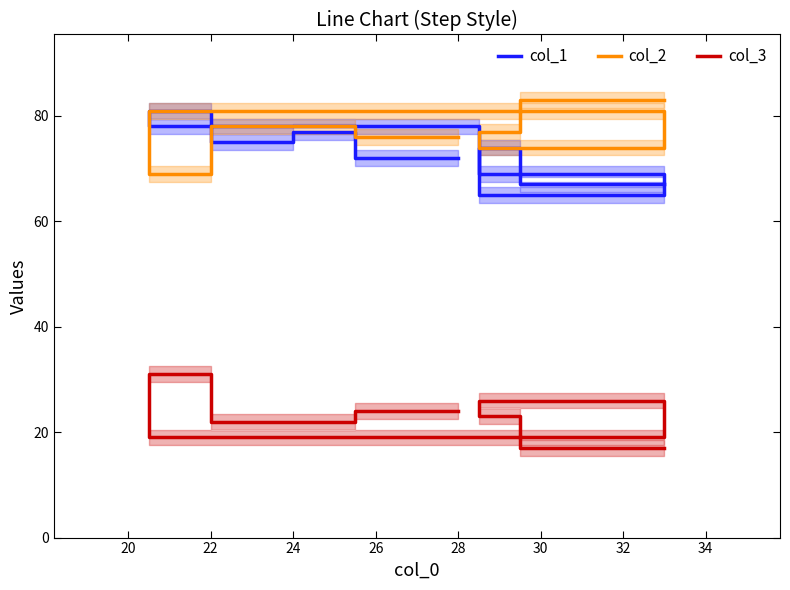

Is the value of col_2 at 18 greater than the value of col_3 at 28?

Yes